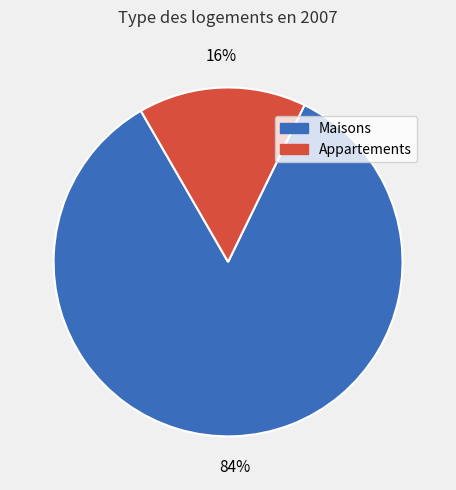

Rank the categories by value from highest to lowest.

Maisons, Appartements